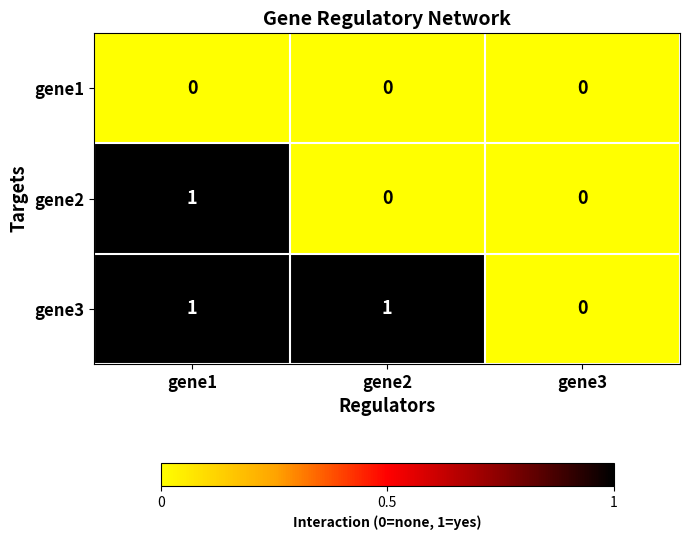

List the series in order of their overall mean, lowest first.

gene1, gene2, gene3